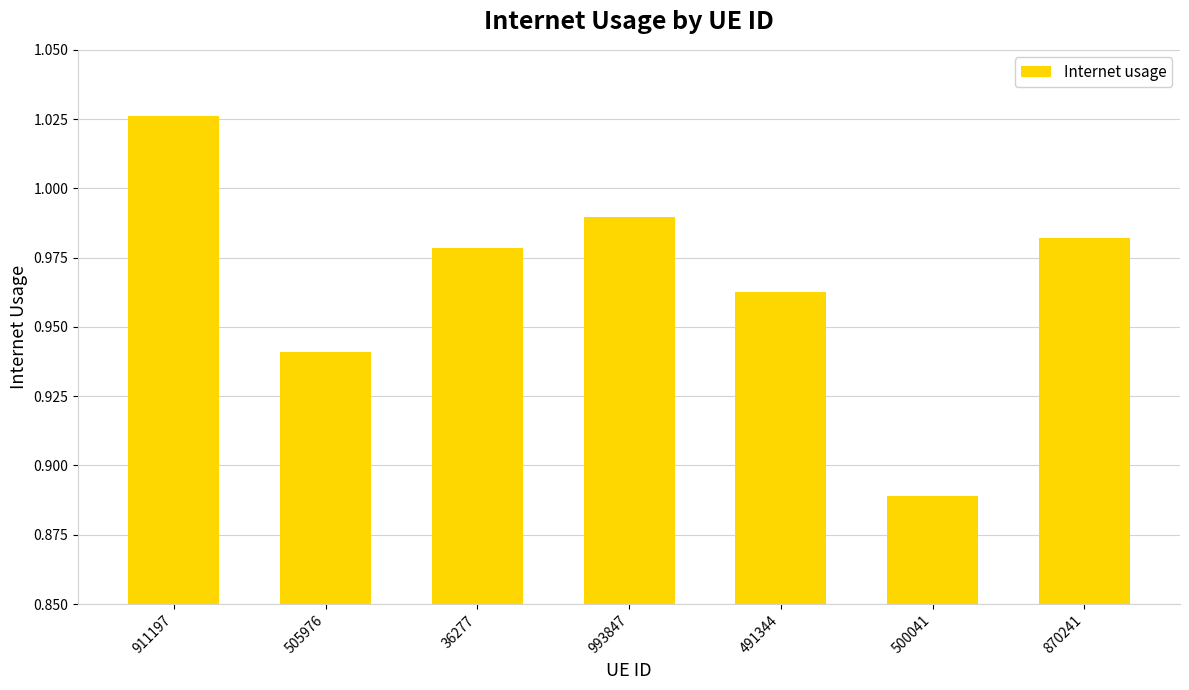

Rank the categories by value from lowest to highest.

500041, 505976, 491344, 36277, 870241, 993847, 911197